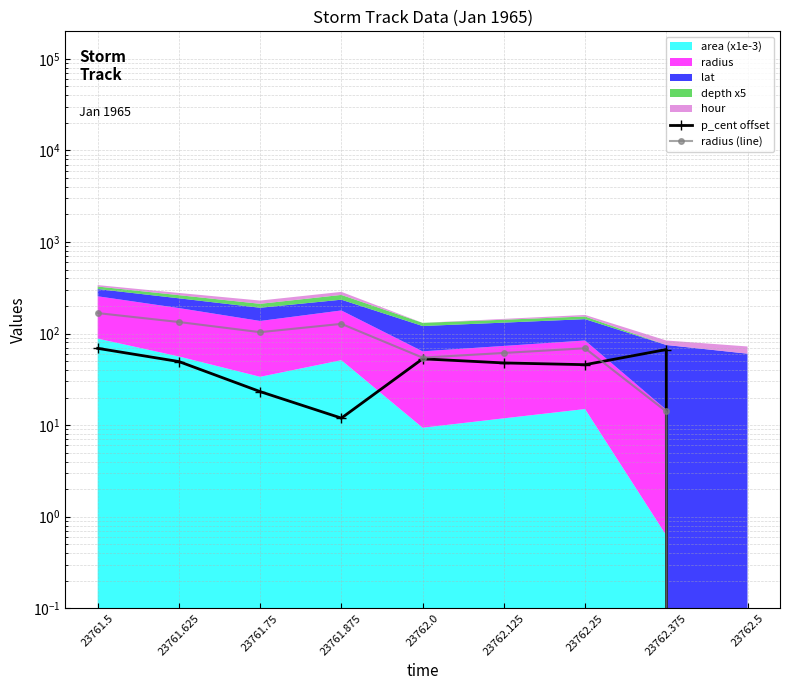

What is the sum of the p_cent offset values at 23762.25 and 23761.875?

57.7